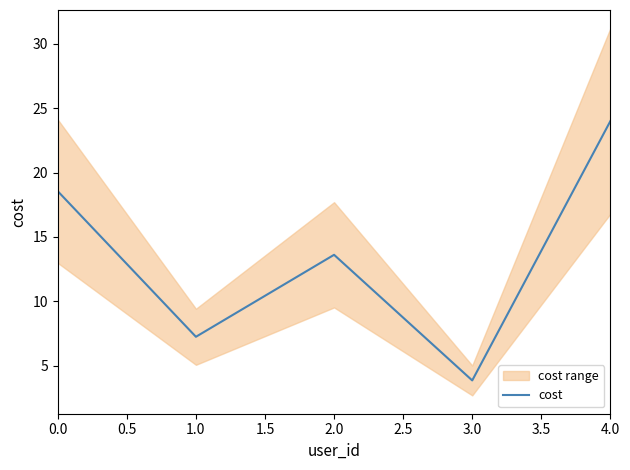

The value of cost at 3.0 is 6.7. True or false?

False